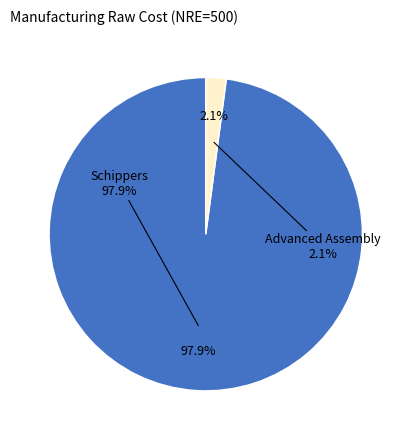

Approximately how many times larger is the value at Schippers compared to Advanced Assembly?

46.7